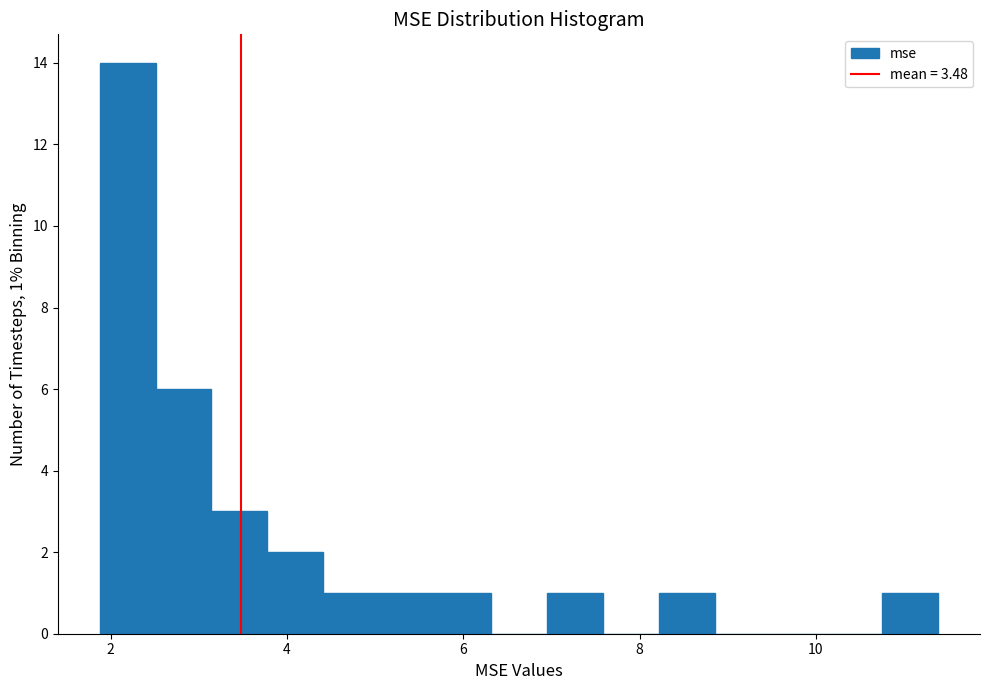

Around what value on the x-axis is the tallest bar? Give the approximate position of its centre, as read against the axis.

2.2